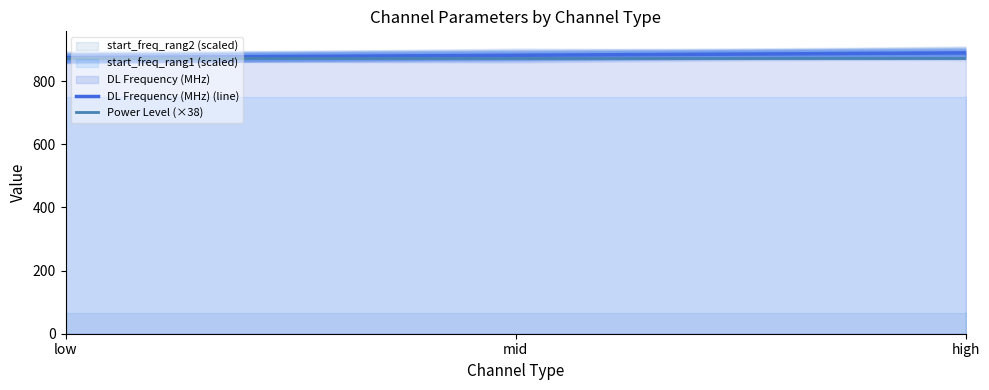

What is the difference between the highest and lowest values at high?

15.0